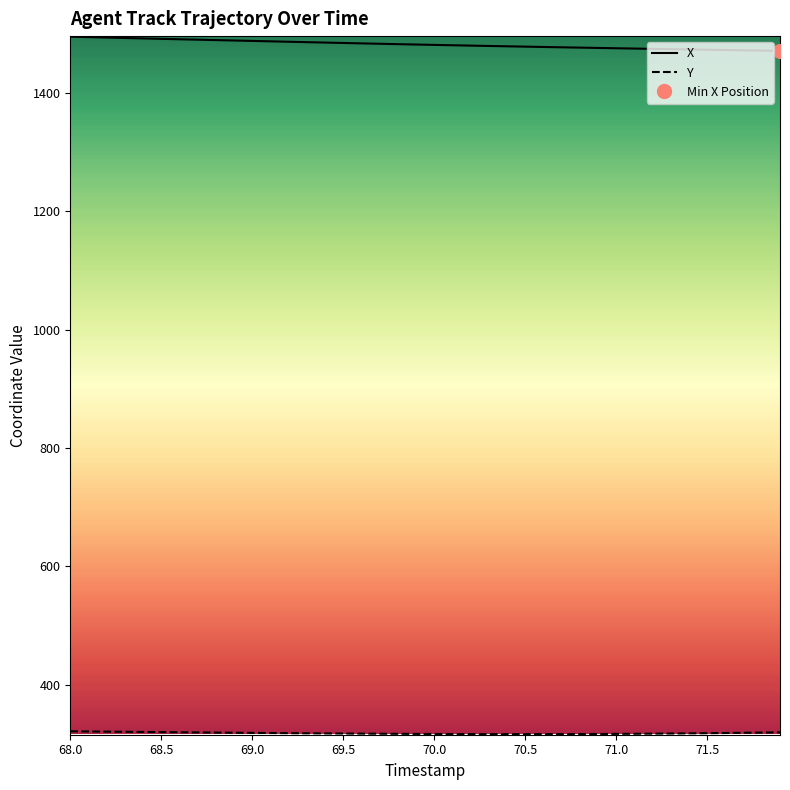

True or false: X and Y intersect in this chart.

False